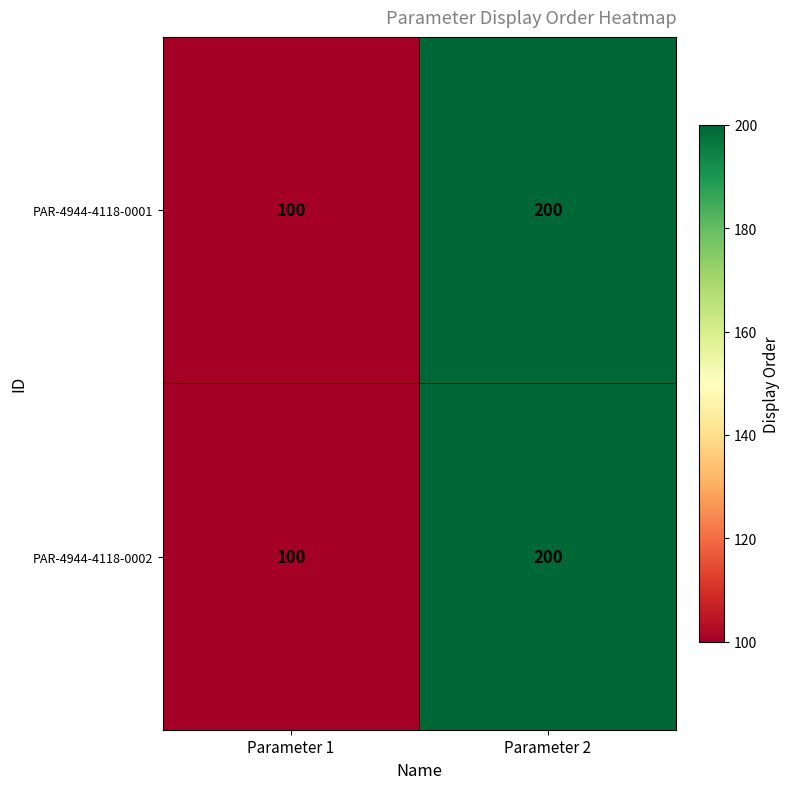

Reading left to right, extract all data points from this chart.

PAR-4944-4118-0001: 100	200
PAR-4944-4118-0002: 100	200